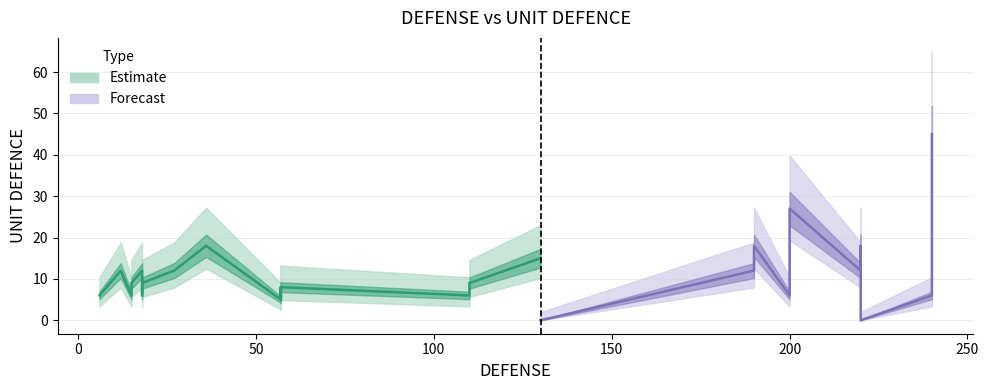

Which has a higher value, 57 or 200?

57